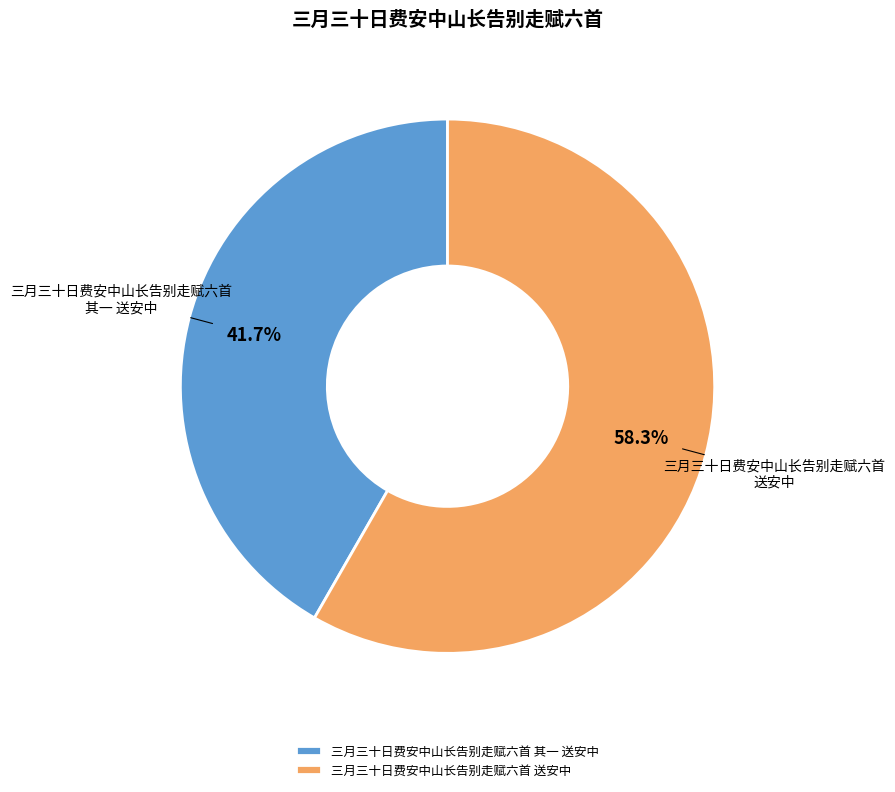

Does 三月三十日费安中山长告别走赋六首 送安中 account for over 50% of the chart?

Yes